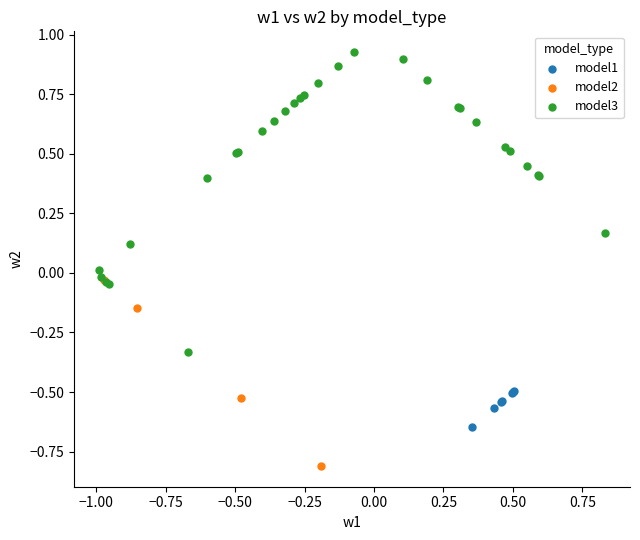

Which series has the widest spread of Y values?

model3